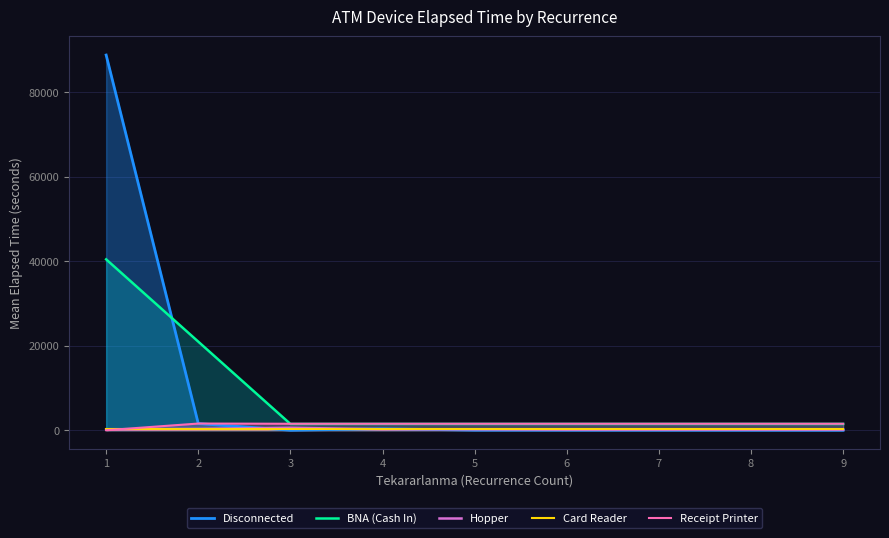

Reading left to right, list all the values displayed in this chart.

Disconnected: 1=88722.5	2=1575.0	3=5.0	4=337.5	5=25.0	6=20.0	7=15.0	8=10.0	9=5.0
BNA (Cash In): 1=40411.2	2=20948.1	3=1485.0	4=1485.0	5=1485.0	6=1485.0	7=1485.0	8=1485.0	9=1485.0
Hopper: 1=181.7	2=308.3	3=575.0	4=230.0	5=222.5	6=145.0	7=145.0	8=145.0	9=145.0
Card Reader: 1=255.0	2=255.0	3=255.0	4=255.0	5=255.0	6=255.0	7=255.0	8=255.0	9=255.0
Receipt Printer: 1=5.0	2=1580.0	3=1530.0	4=1530.0	5=1530.0	6=1530.0	7=1530.0	8=1530.0	9=1530.0